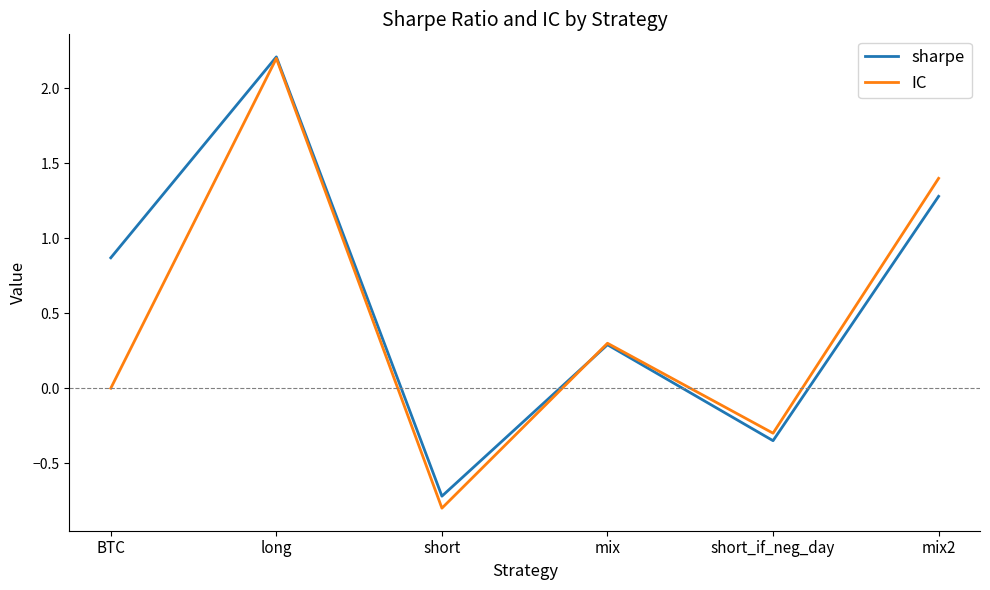

Is it true that IC equals -0.3 at short_if_neg_day?

True